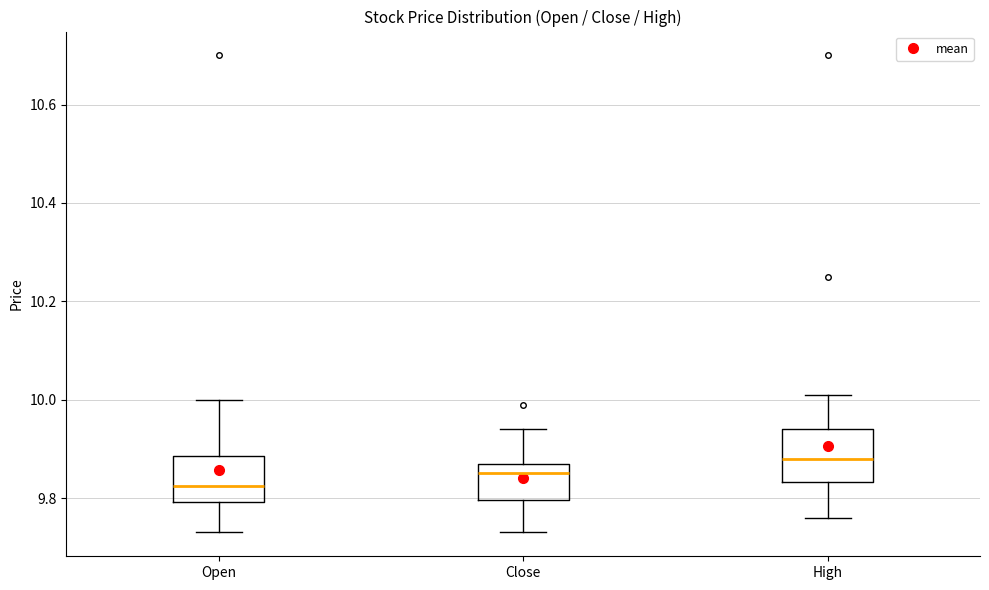

Which box has the highest median line?

High